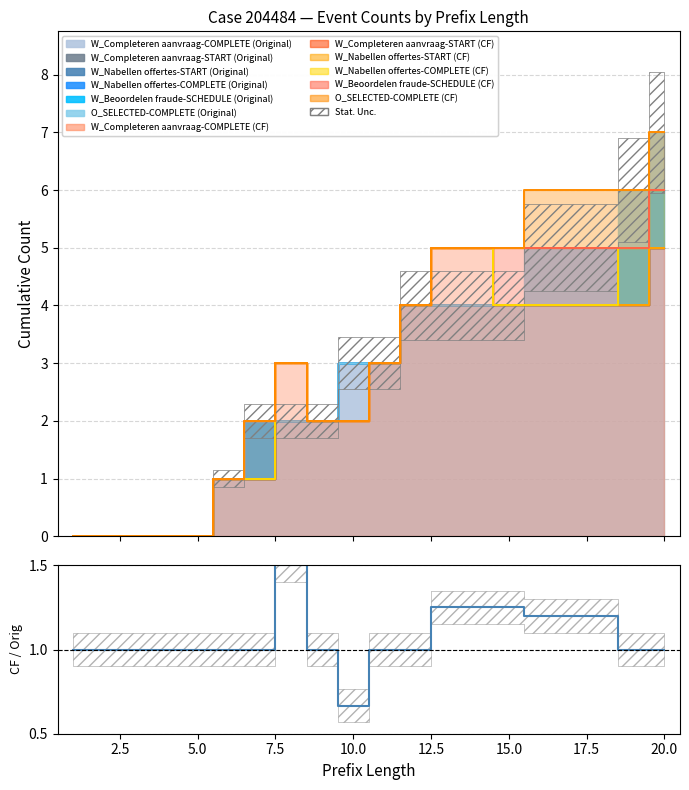

The value at 2.5 is 1.0. True or false?

True